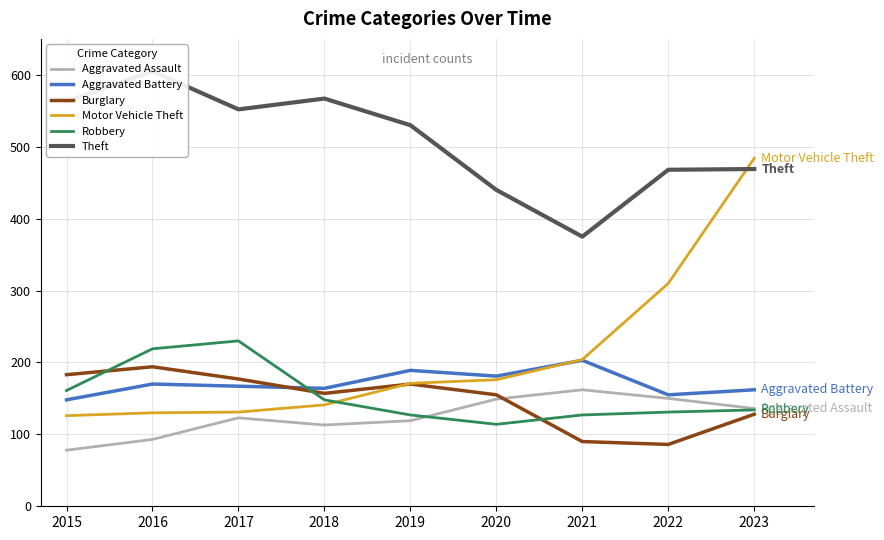

What is the difference between the Theft values at 2023 and 2018?

98